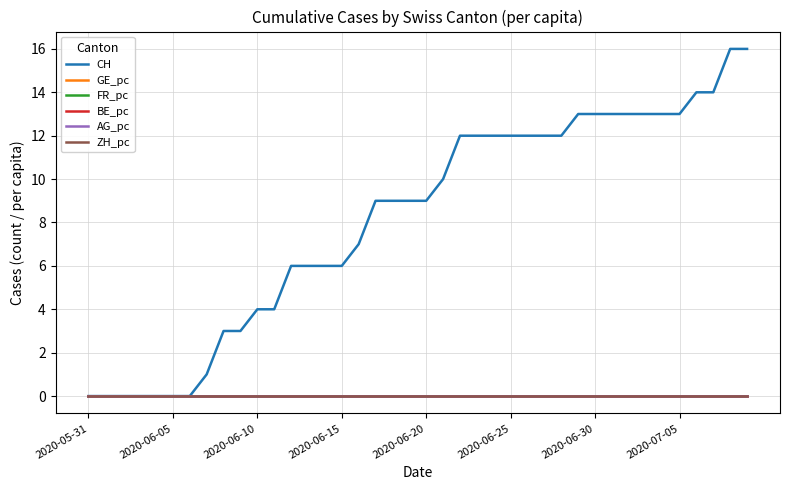

What is the maximum value shown in the chart?

16.0